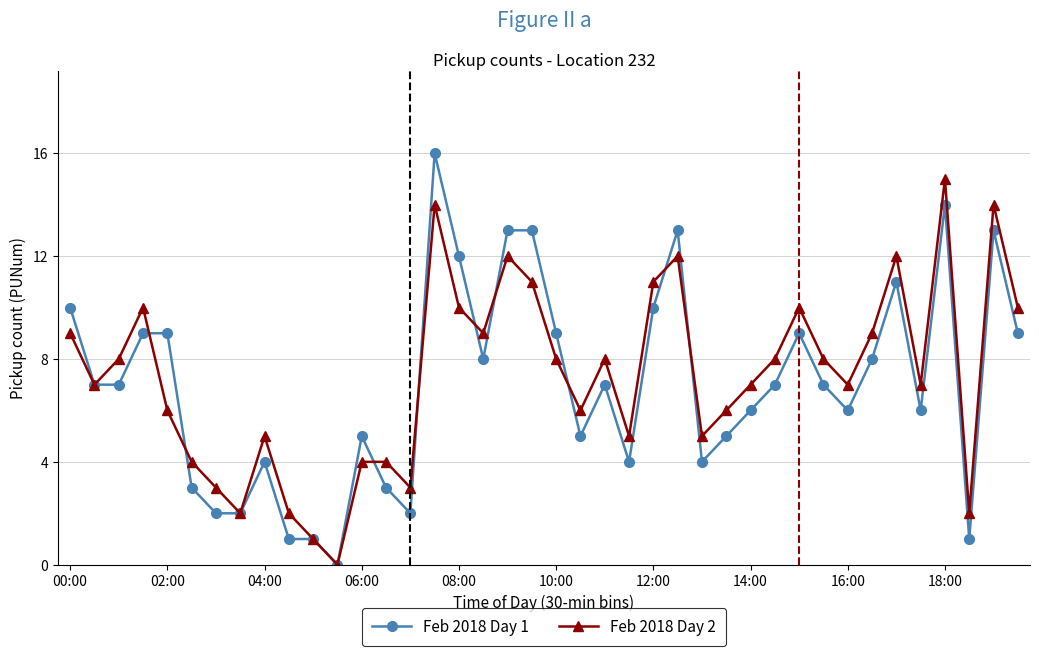

Which series has the widest spread of values?

Feb 2018 Day 1